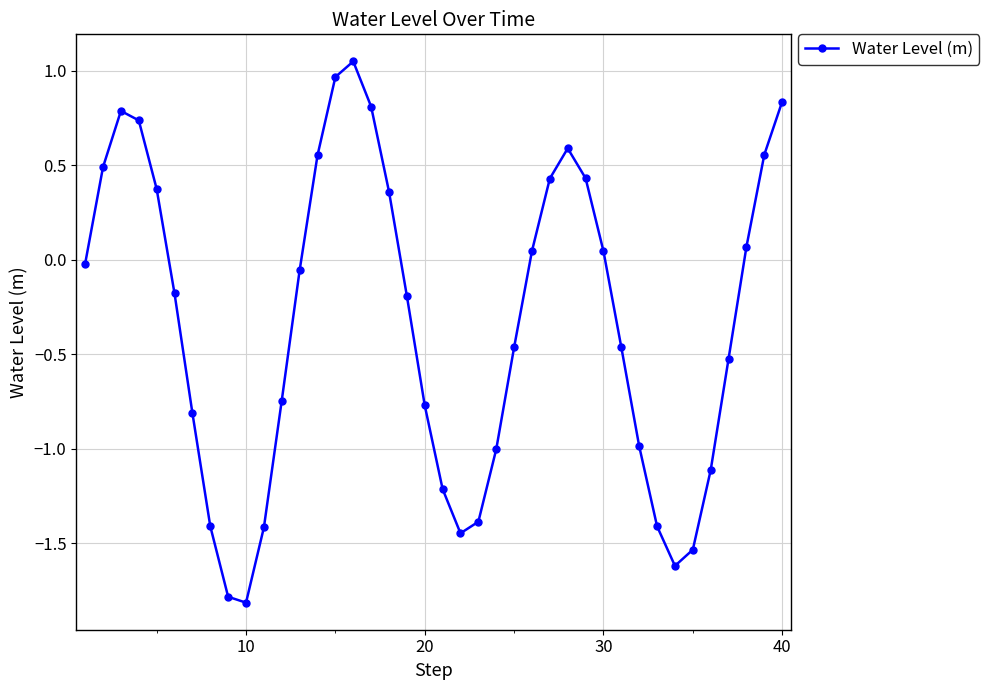

How many negative values are there?

23